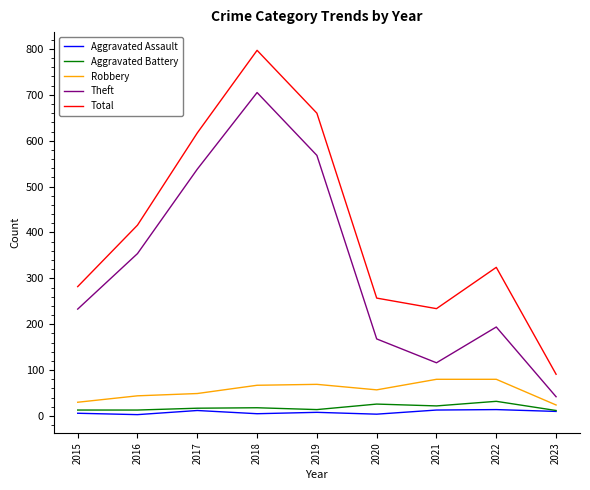

True or false: Theft and Total cross at least once.

False